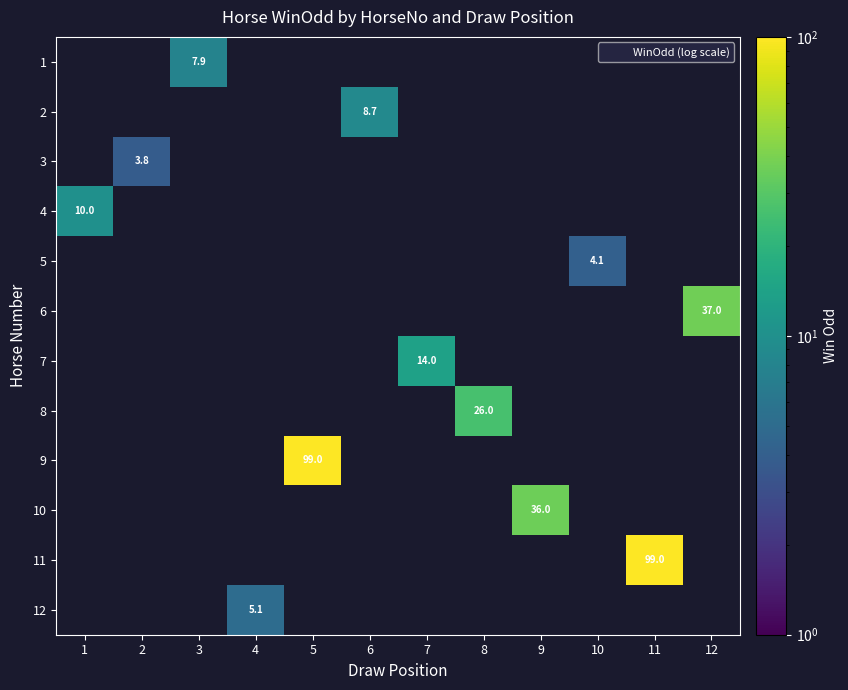

The 11 series shows 38.0 at 6. True or false?

False